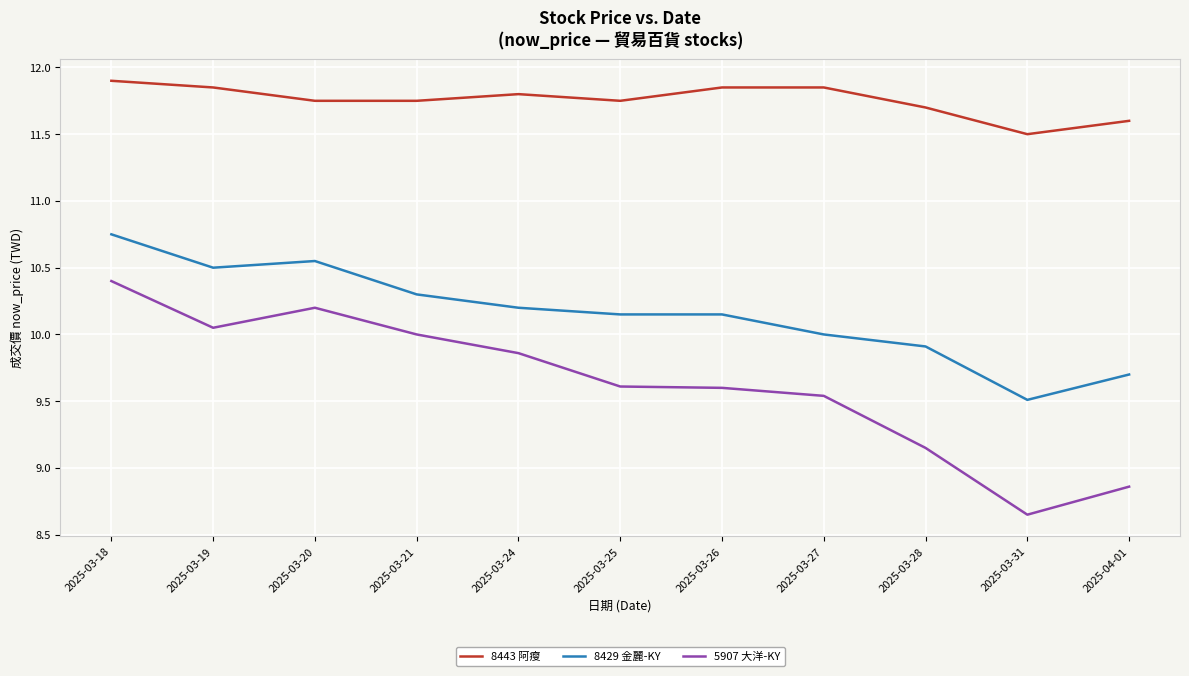

What value does the 8443 阿瘦 series have at 2025-03-18?

11.9